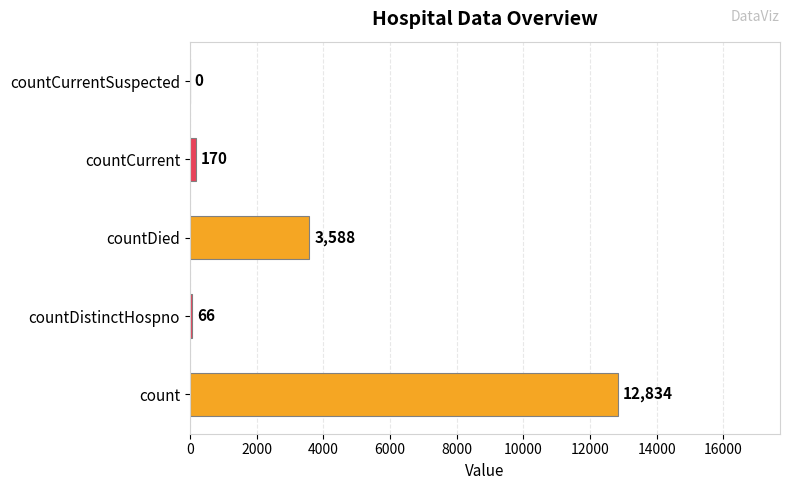

Reading bottom to top, extract all data points from this chart.

count=12834	countDistinctHospno=66	countDied=3588	countCurrent=170	countCurrentSuspected=0